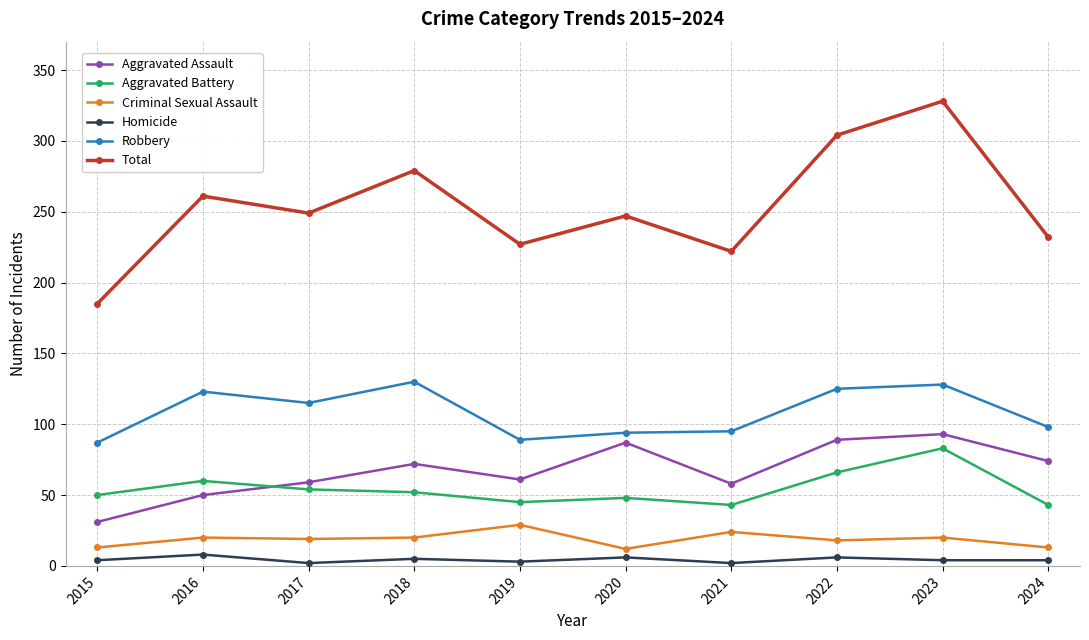

Which label corresponds to the largest value in the chart?

2023